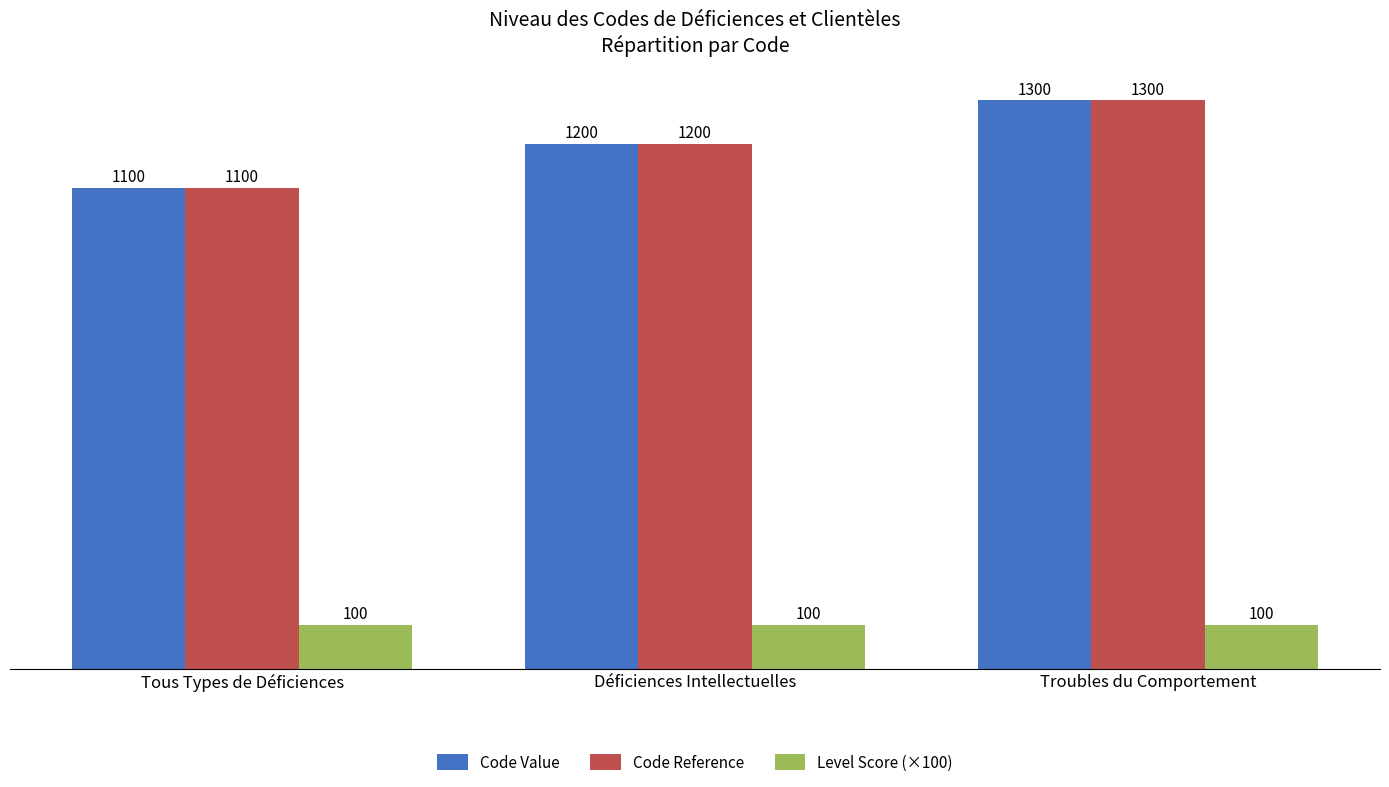

What is the smallest value displayed?

100